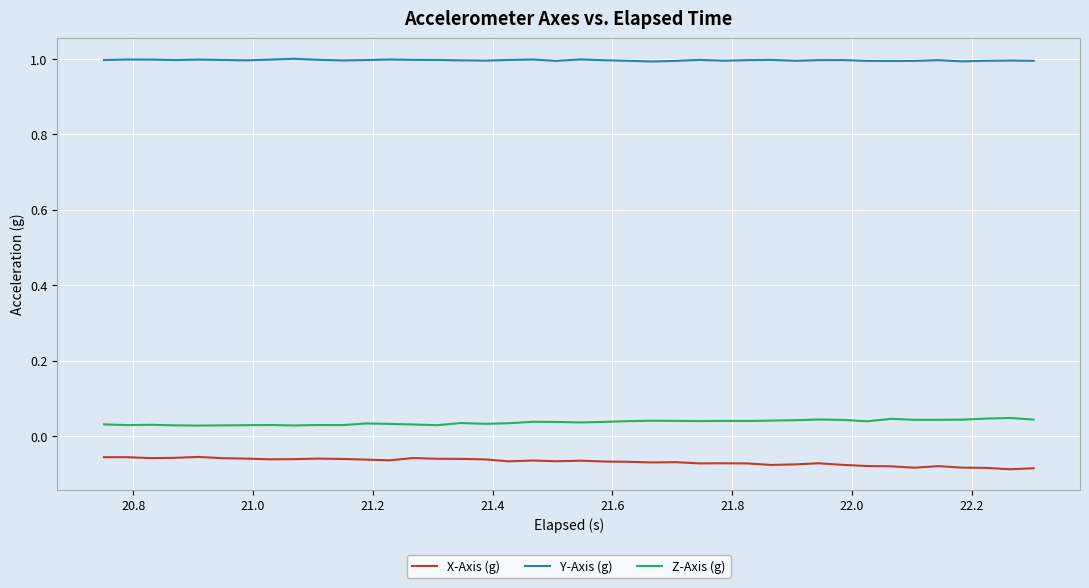

Which series has the largest total across all categories?

Y-Axis (g)